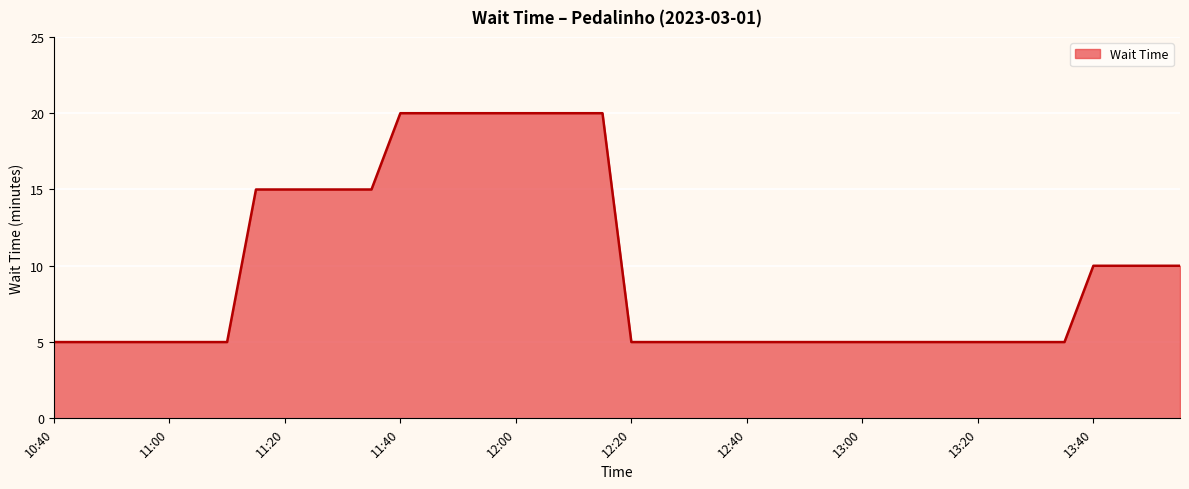

What is the maximum value shown in the chart?

20